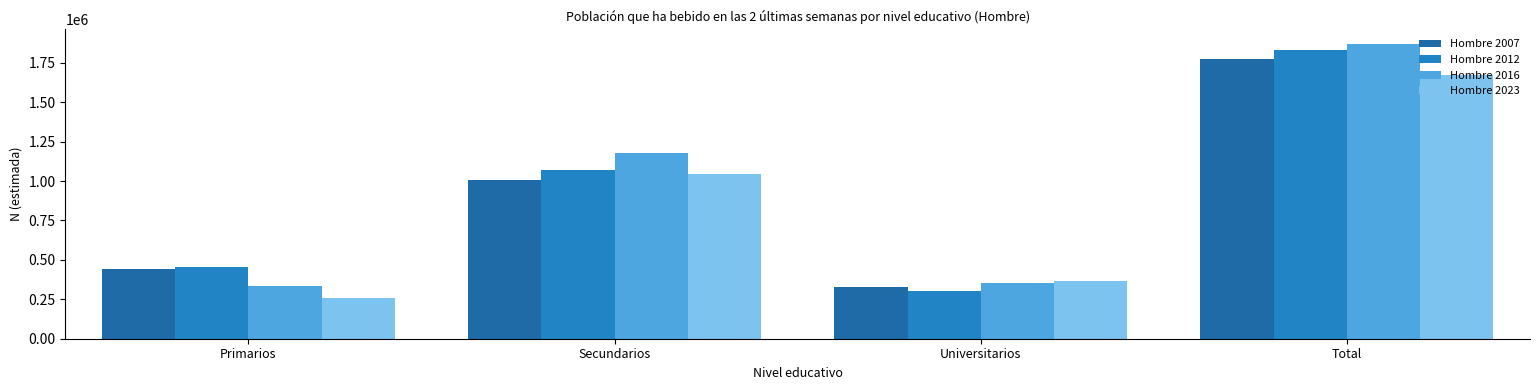

Reading left to right, what are all the values shown in this chart?

Hombre 2007: Primarios=443722	Secundarios=1004157	Universitarios=328216	Total=1776095
Hombre 2012: Primarios=455921	Secundarios=1072590	Universitarios=303654	Total=1832165
Hombre 2016: Primarios=331932	Secundarios=1180395	Universitarios=355978	Total=1868306
Hombre 2023: Primarios=258511	Secundarios=1047639	Universitarios=368029	Total=1674178